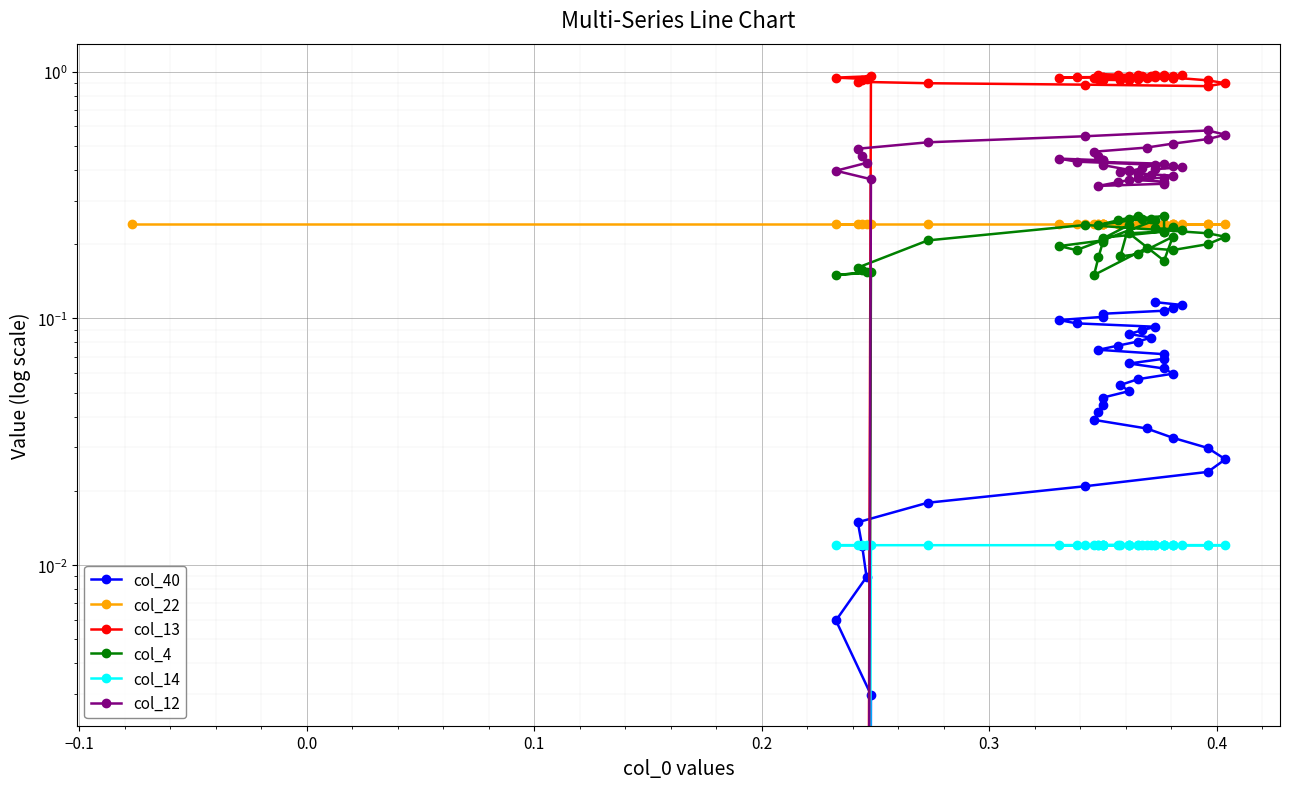

Rank the series by their maximum value, from highest to lowest.

col_13, col_12, col_4, col_22, col_40, col_14